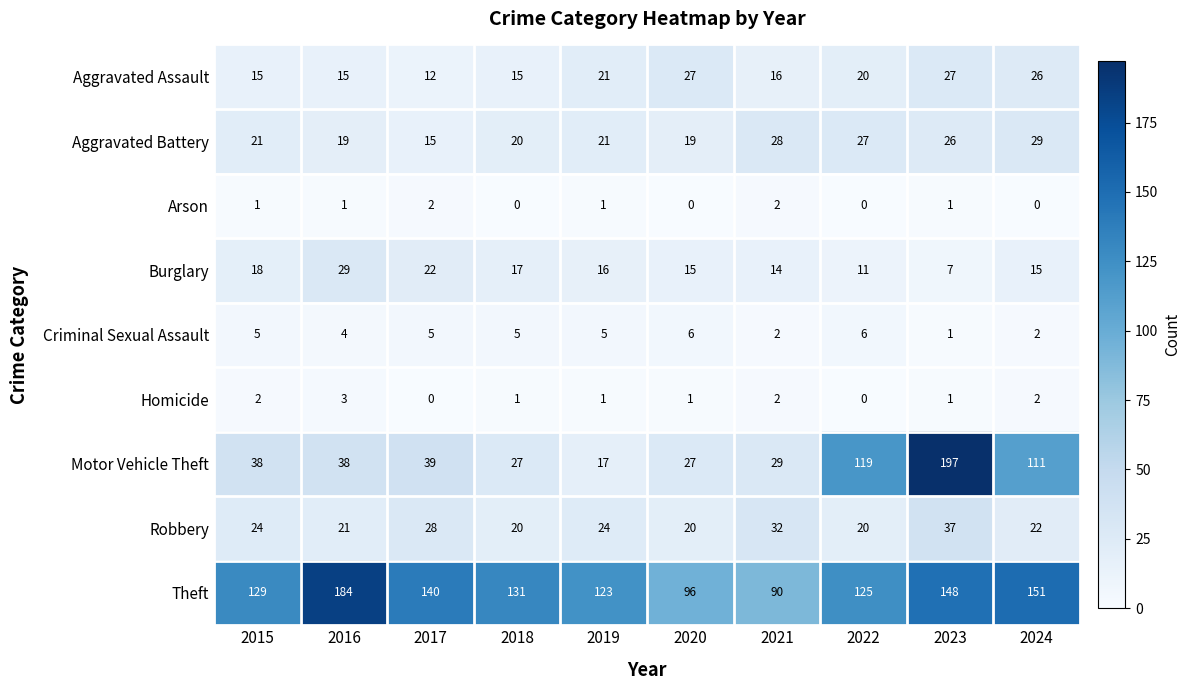

How many categories are shown in the chart?

10